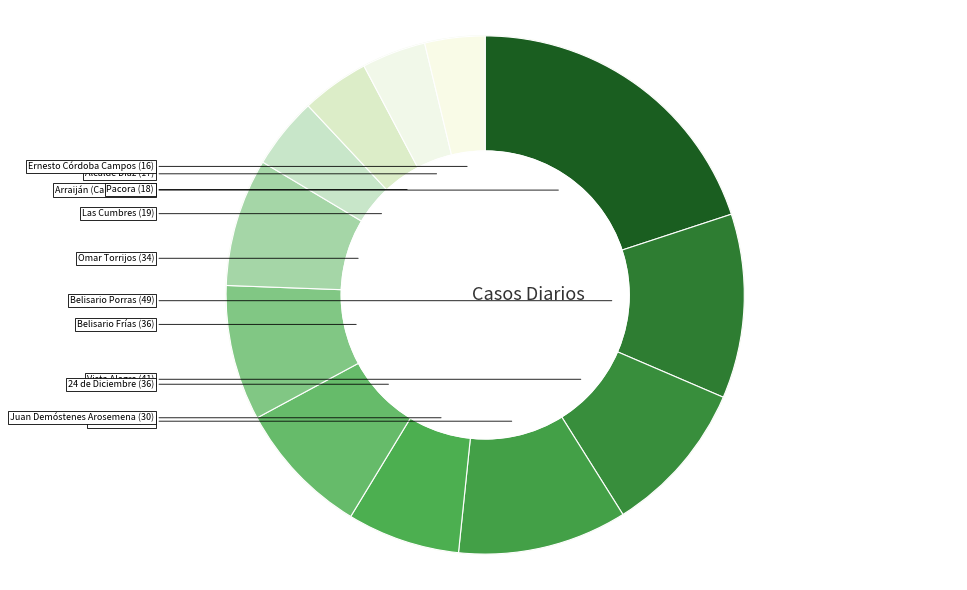

What percentage is the Arraiján (Cabecera) slice, to the nearest percent?

20%